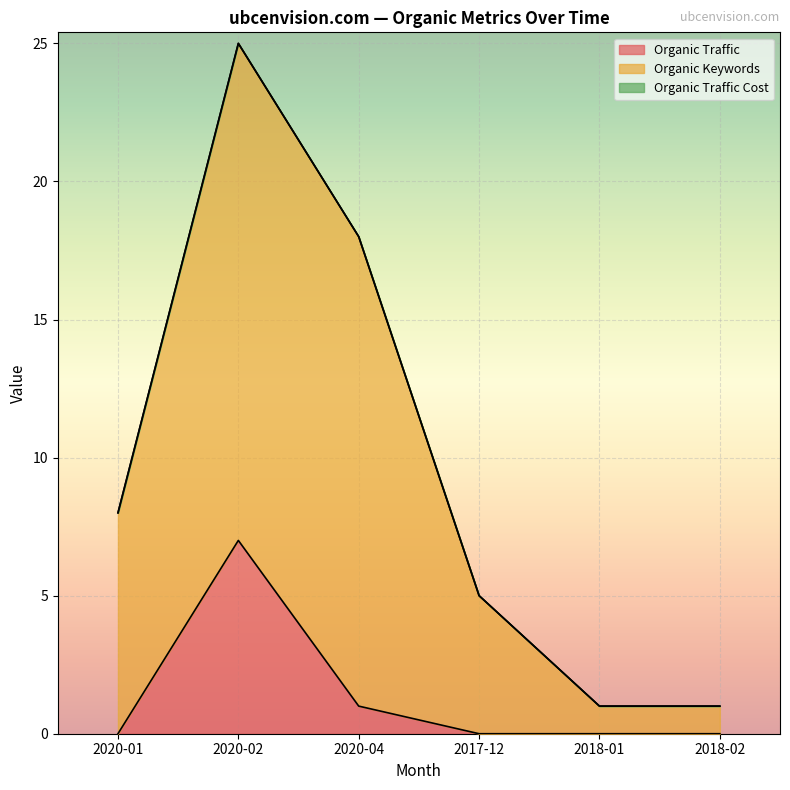

What is the label of the 4th point from the right?

2020-04